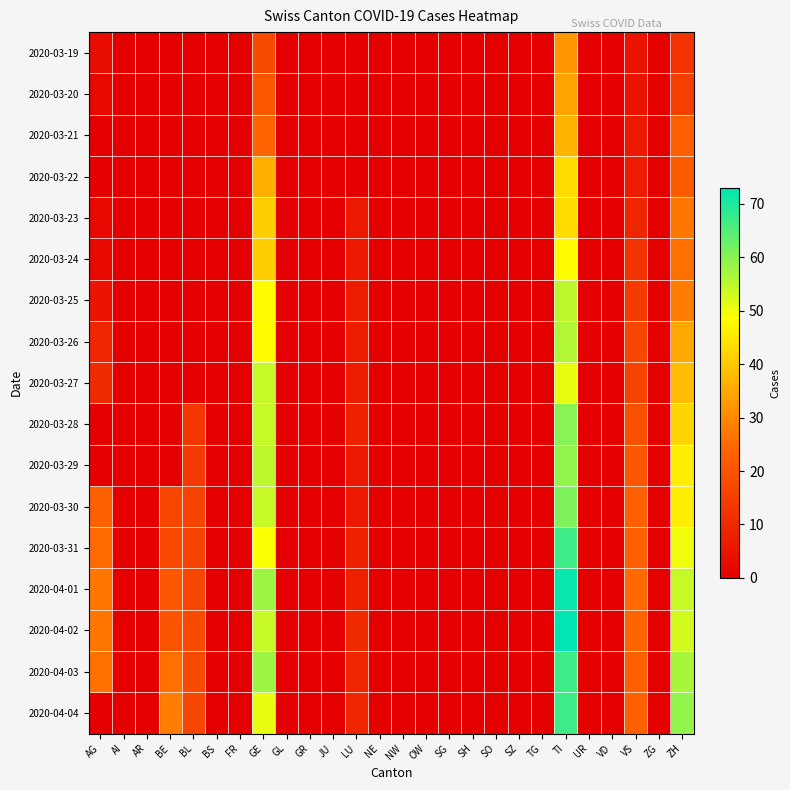

Which series has the widest spread of values?

2020-04-02